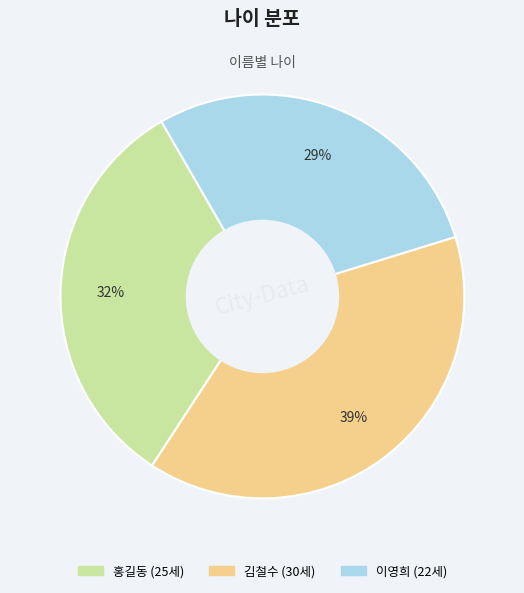

What is the largest slice in the pie chart?

김철수